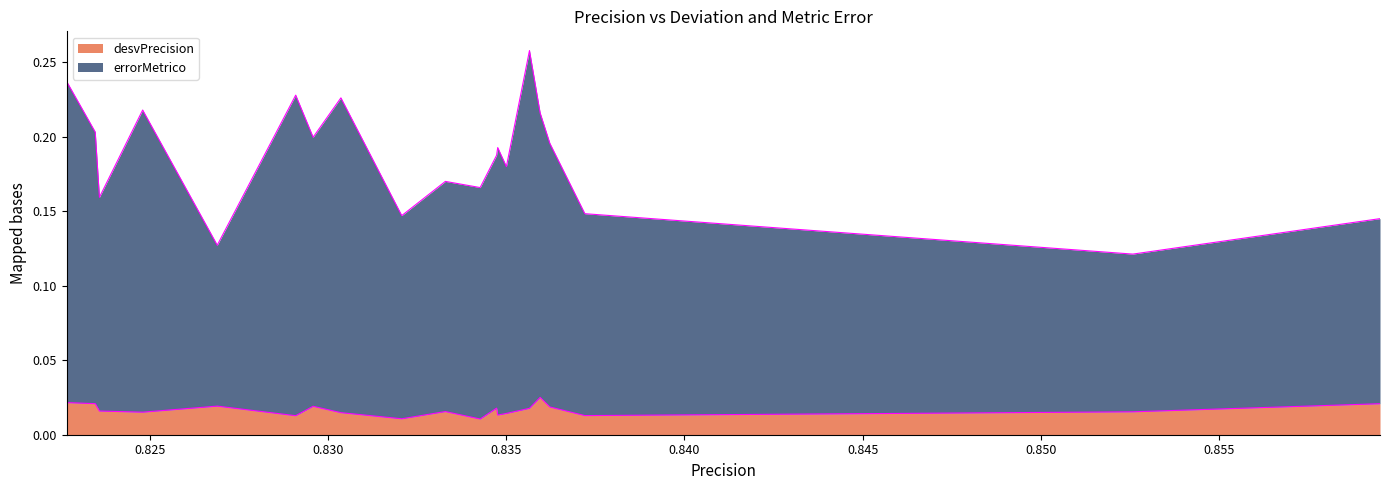

In desvPrecision, how many points are lower than both neighbors (excluding endpoints)?

6